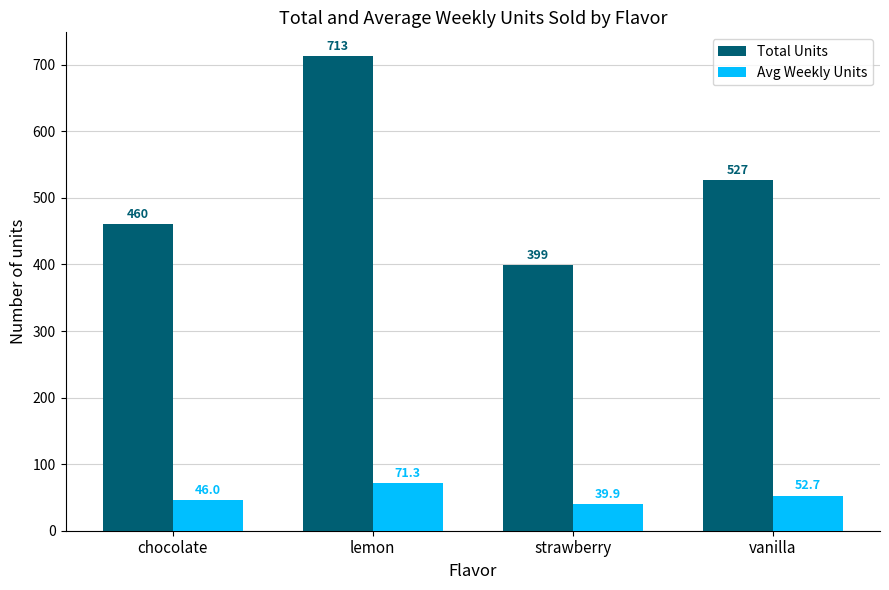

Is it true that Avg Weekly Units equals 80.6 at chocolate?

False